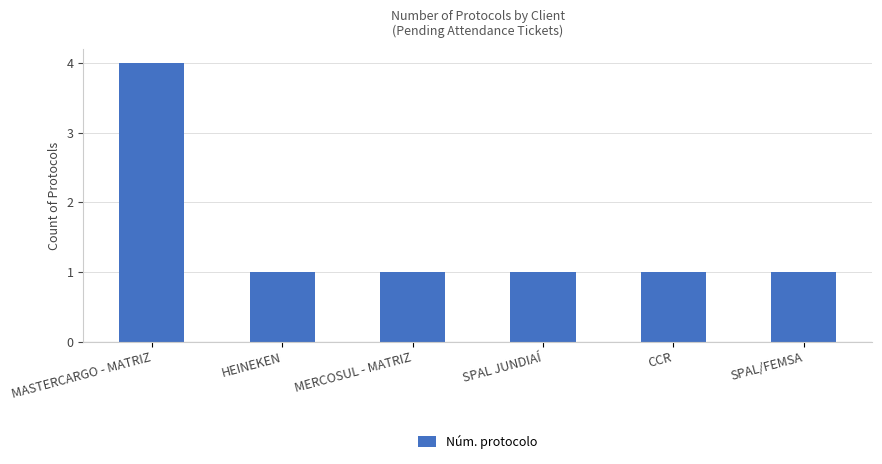

Which has a higher value, MASTERCARGO - MATRIZ or SPAL JUNDIAÍ?

MASTERCARGO - MATRIZ